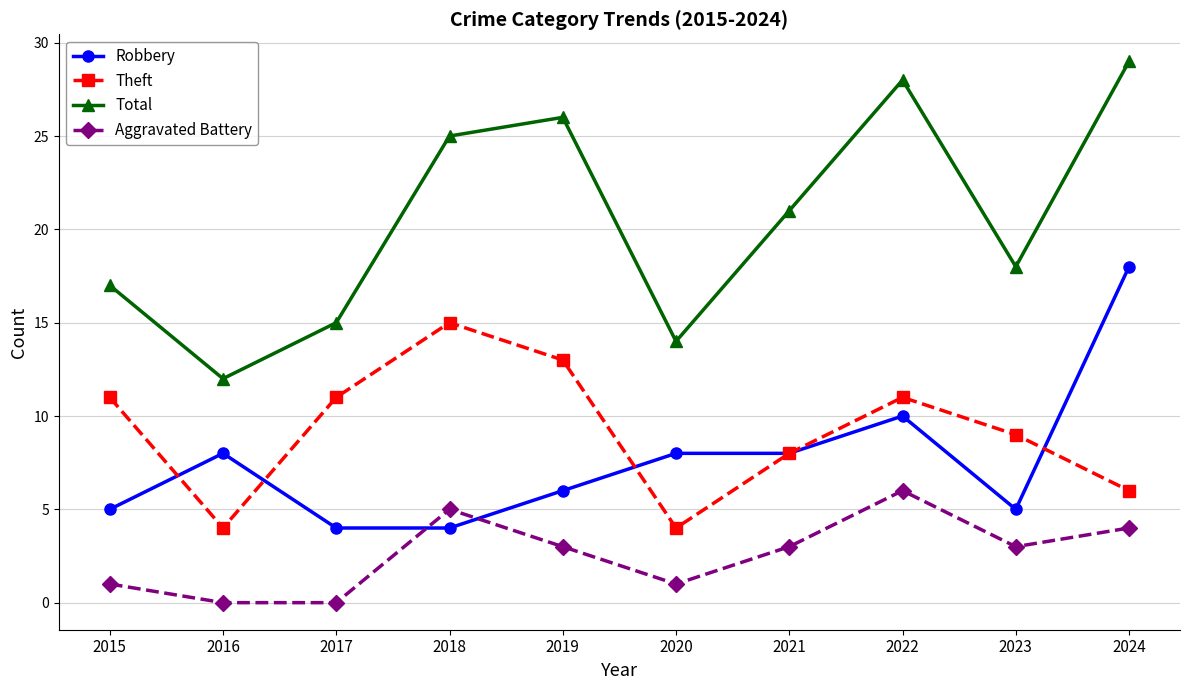

The value of Robbery at 2022 is 10. True or false?

True